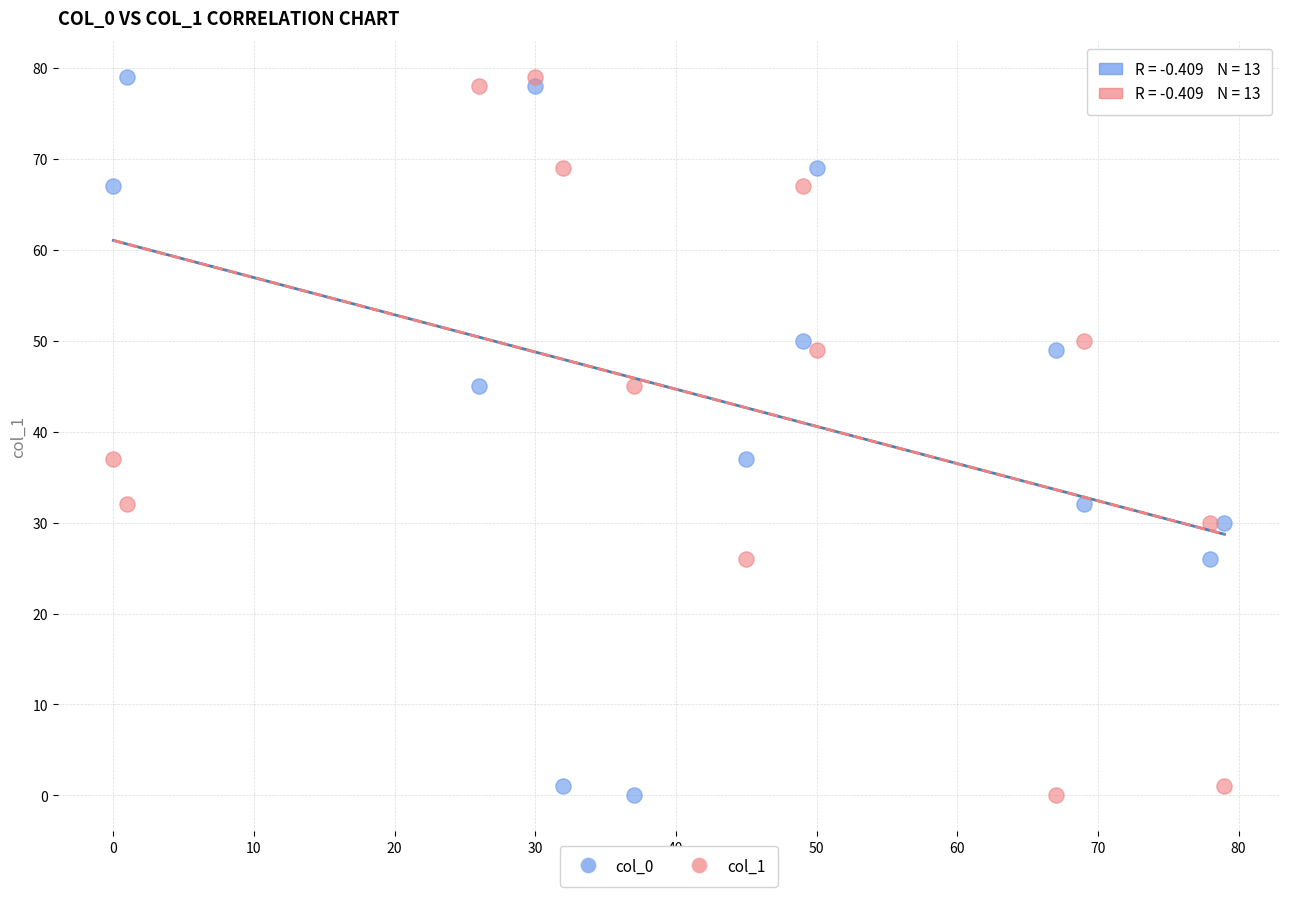

What are all the series names shown in the legend?

col_0, col_1